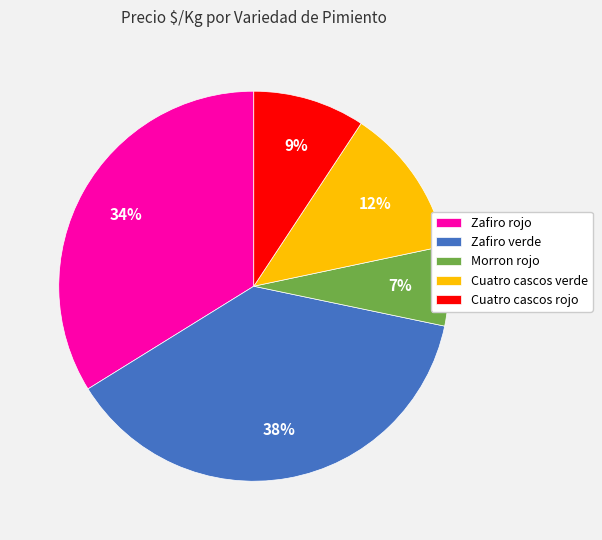

Count the number of slices in the pie.

5